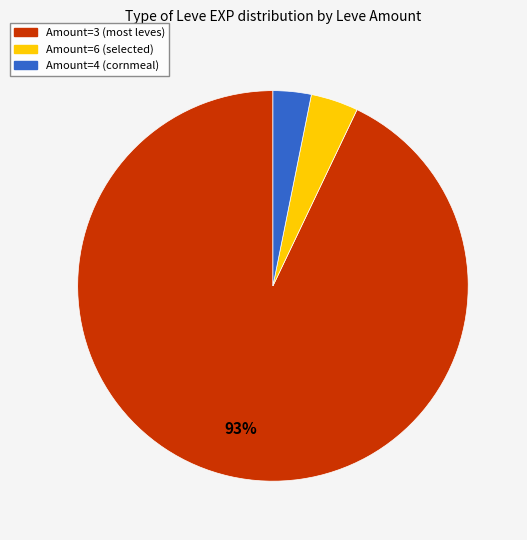

Rank the categories by value from highest to lowest.

Amount=3 (most leves), Amount=6 (selected), Amount=4 (cornmeal)